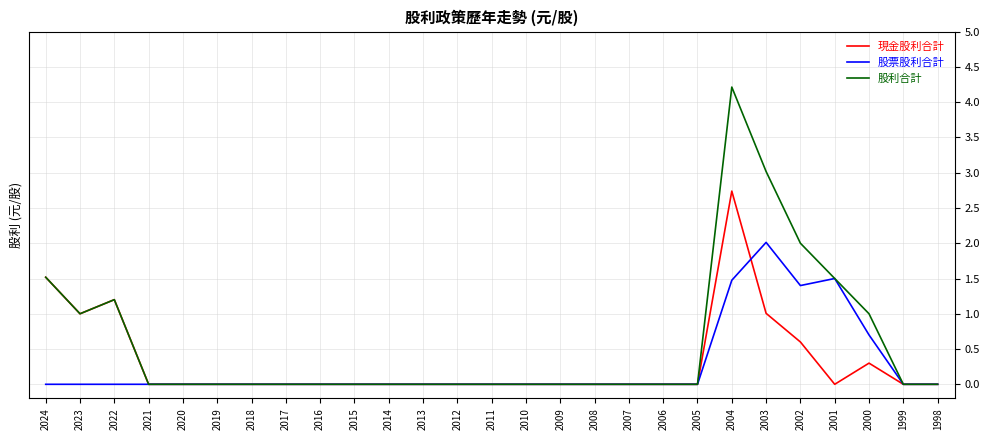

Read the 股利合計 value at 2022.

1.2